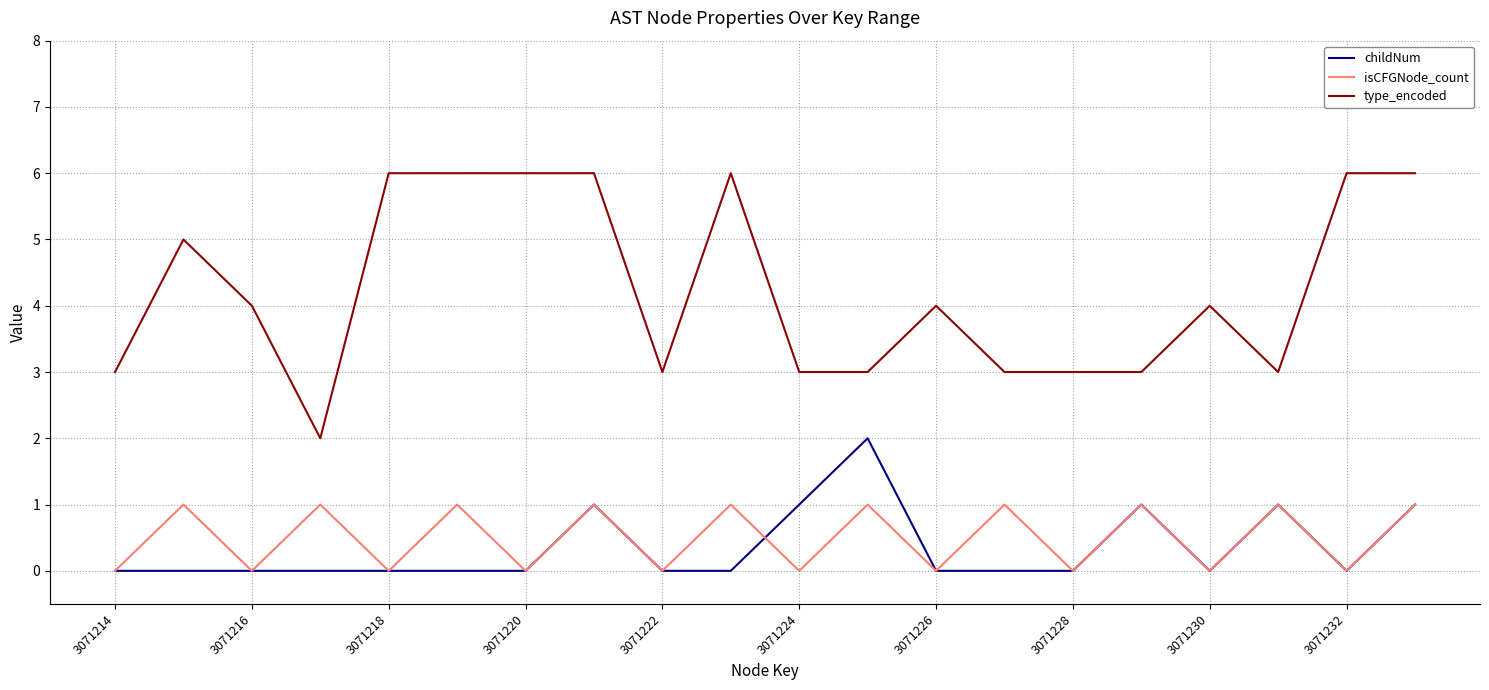

True or false: type_encoded and childNum cross at least once.

False